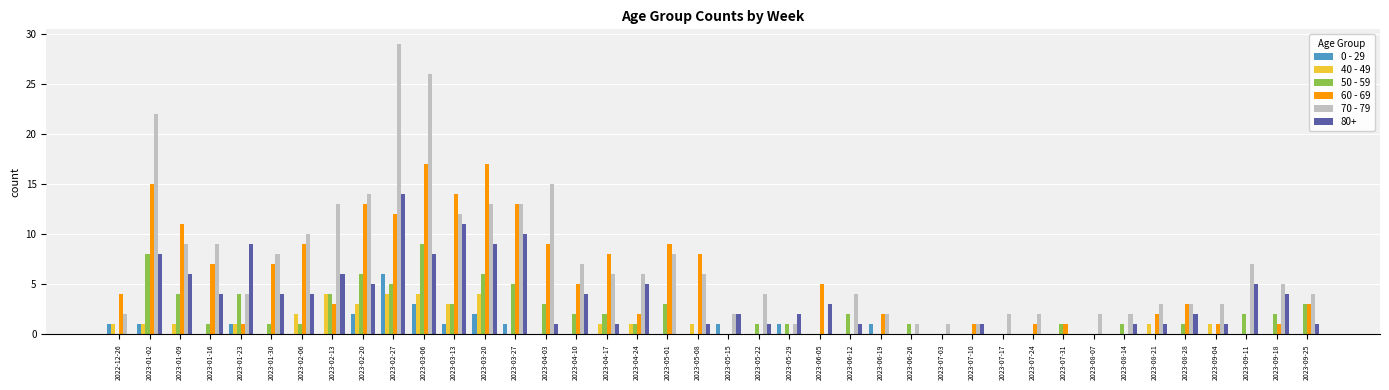

True or false: 50 - 59 has a value of 5 at 2023-07-03.

False